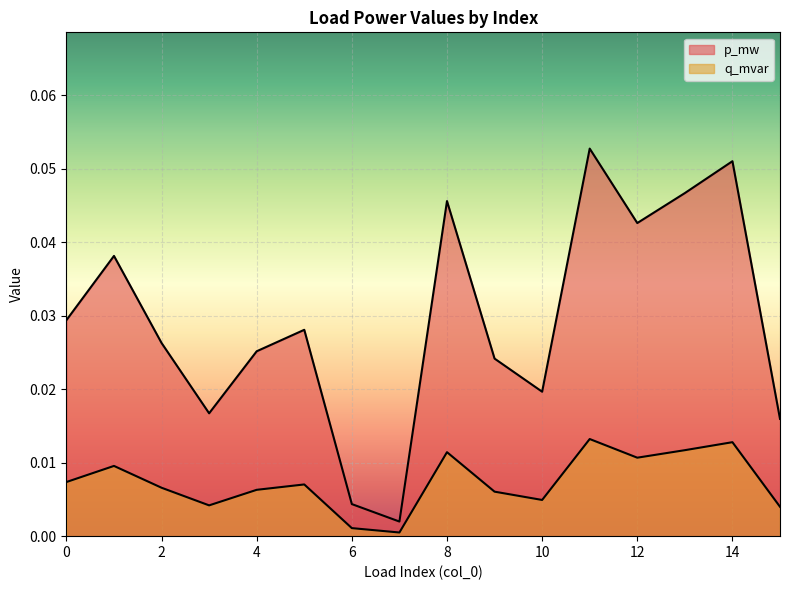

True or false: q_mvar has more than 0 interior local peaks.

True